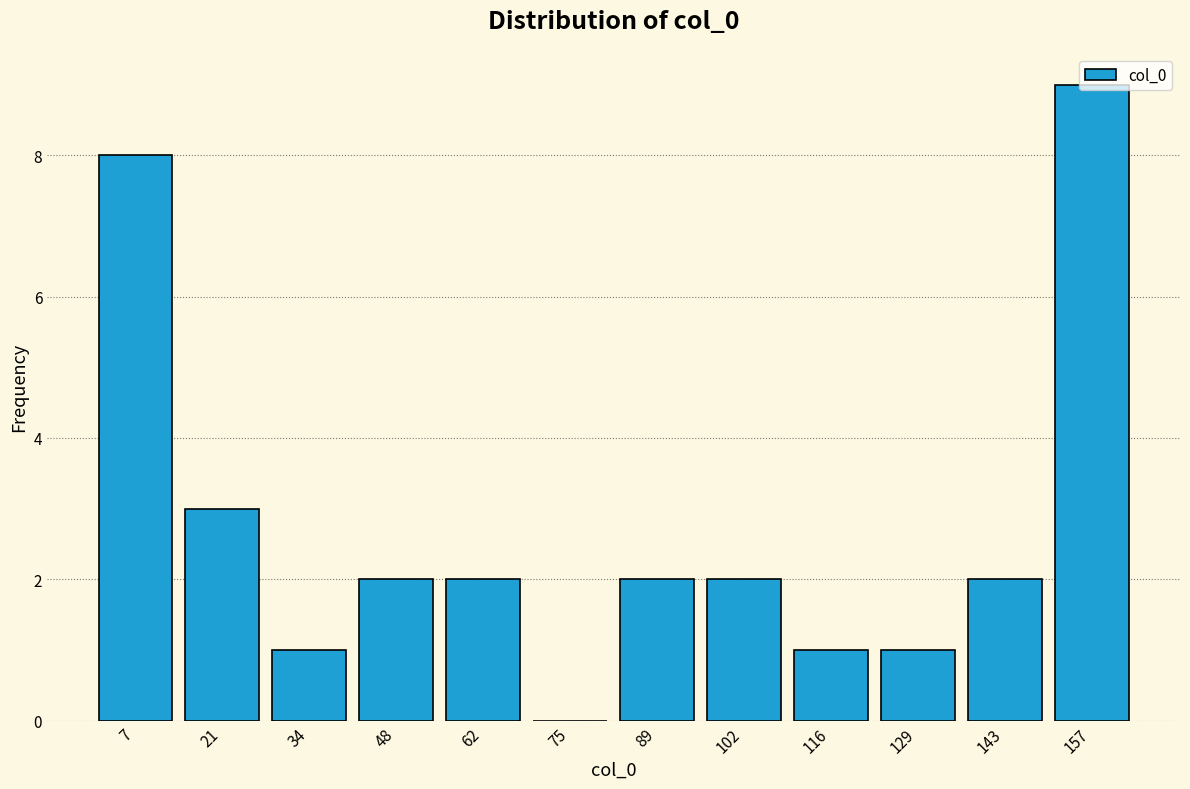

What is the height of the bar covering 136 to 150 on the x-axis? Neither the bar edges nor the heights are printed on the chart, so give them approximately, as read against the axes.

2